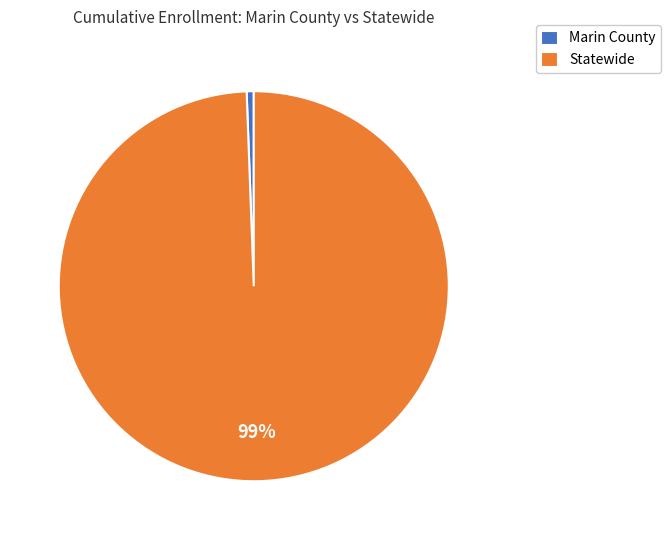

Which slice is the largest?

Statewide